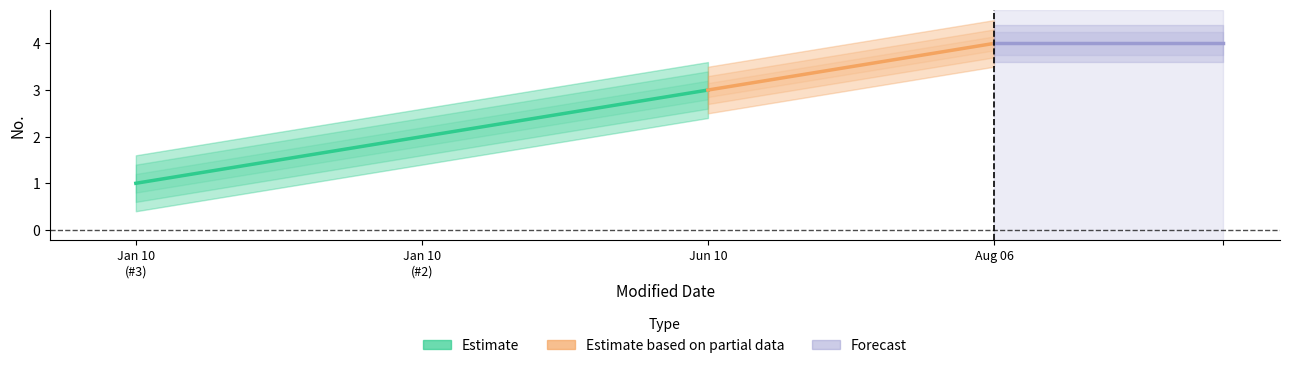

What is the difference between the values at 2021-06-10 and 2021-01-10?

2